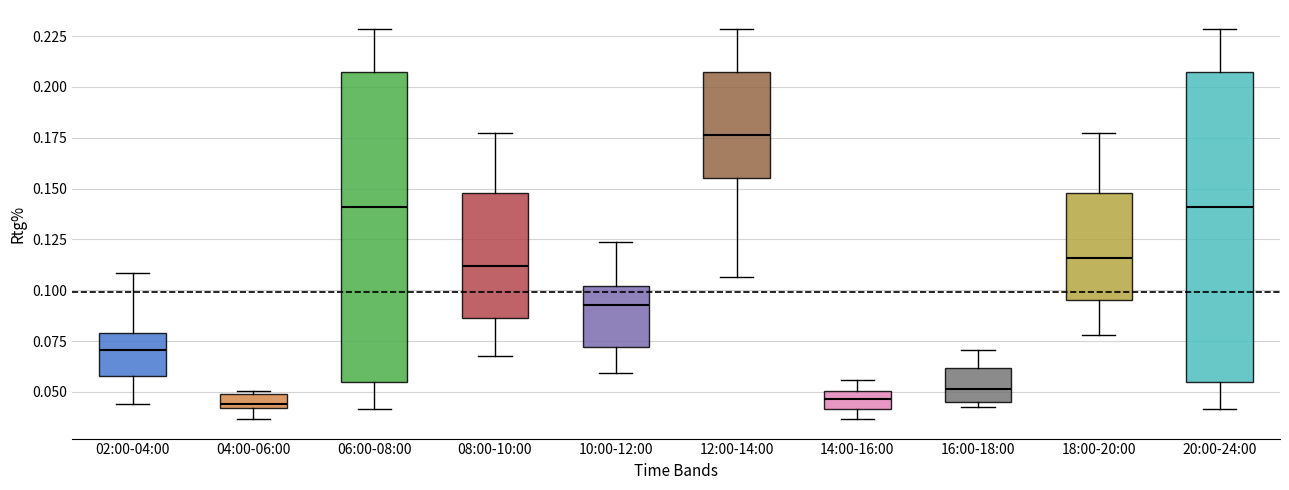

Where is the lower edge of the box for 16:00-18:00 on the y-axis? The values are not printed on the chart, so give them approximately, as read against the axis.

0.045